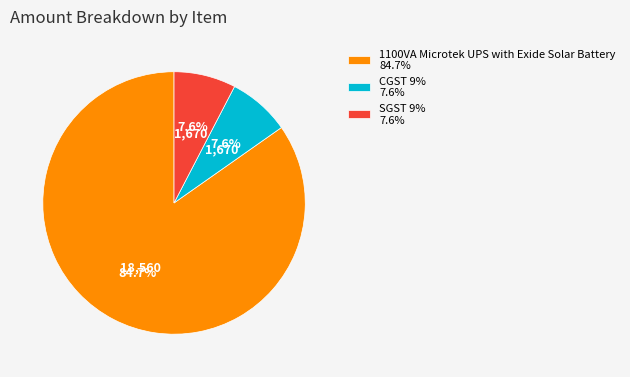

What percentage is NOT represented by CGST 9% 7.6%?

92.4%